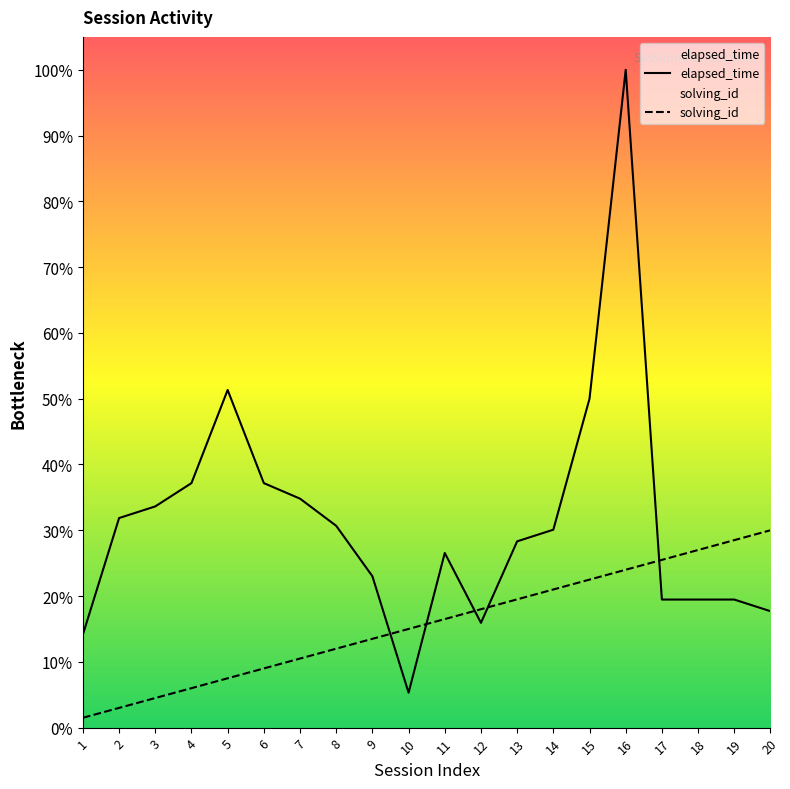

Reading left to right, extract all data points from this chart.

elapsed_time: 1=8000.0	2=18000.0	3=19000.0	4=21000.0	5=29000.0	6=21000.0	7=19666.0	8=17333.0	9=13000.0	10=3000.0	11=15000.0	12=9000.0	13=16000.0	14=17000.0	15=28250.0	16=56500.0	17=11000.0	18=11000.0	19=11000.0	20=10000.0
solving_id: 1=847.5	2=1695.0	3=2542.5	4=3390.0	5=4237.5	6=5085.0	7=5932.5	8=6780.0	9=7627.5	10=8475.0	11=9322.5	12=10170.0	13=11017.5	14=11865.0	15=12712.5	16=13560.0	17=14407.5	18=15255.0	19=16102.5	20=16950.0